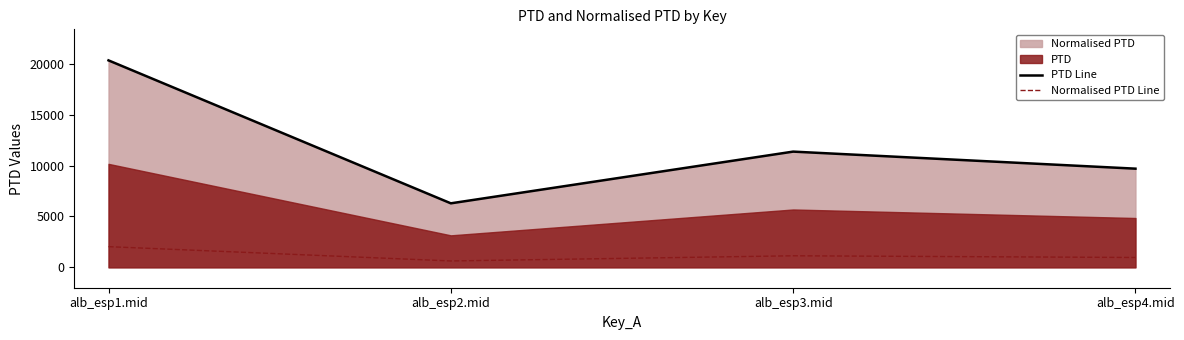

Which series has the widest spread of values?

PTD Line